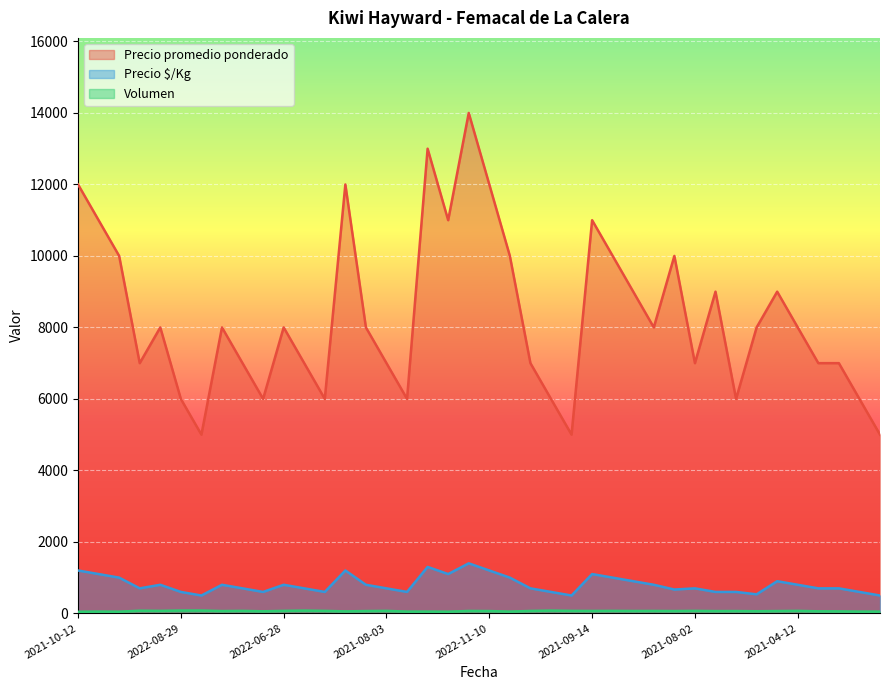

Which series has the widest spread of values?

Precio promedio ponderado